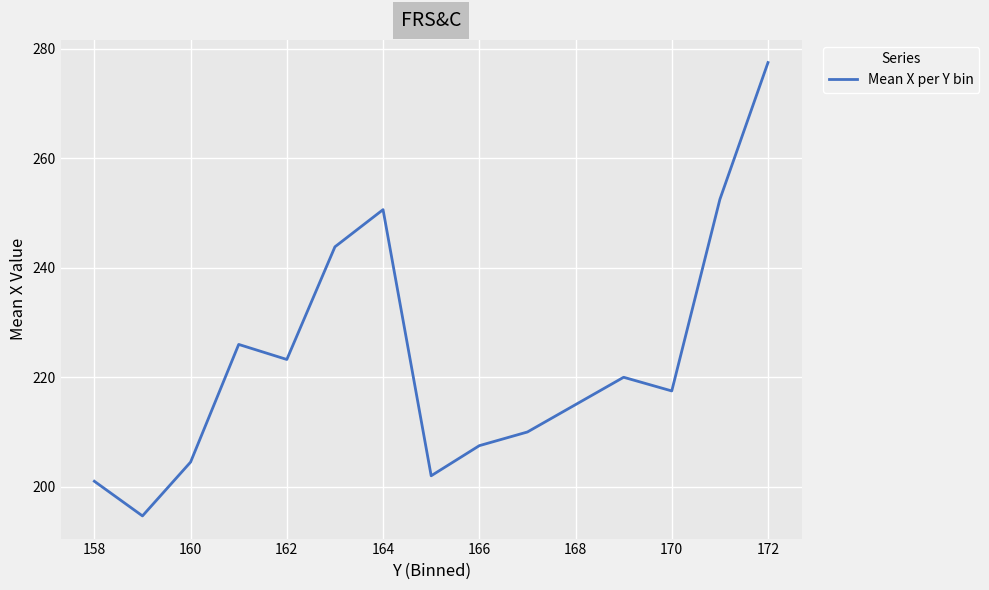

How many categories are shown in the chart?

15